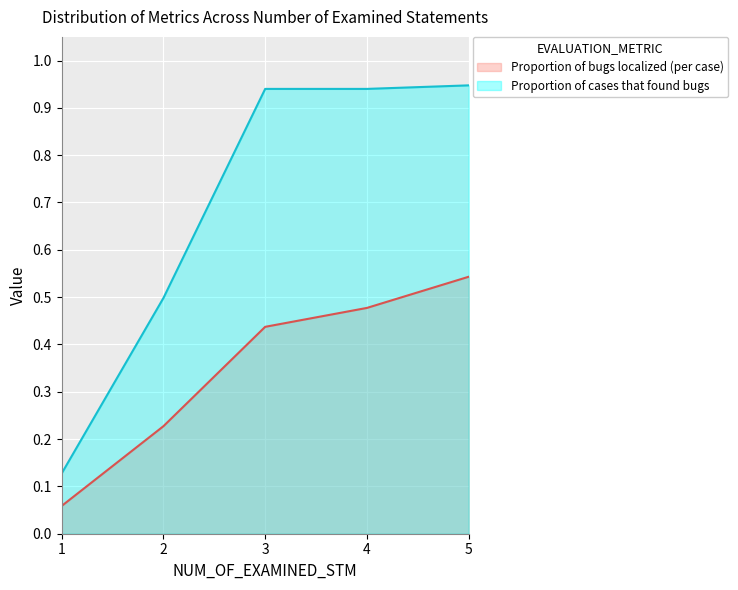

At which label does Proportion of bugs localized (per case) reach its peak?

5